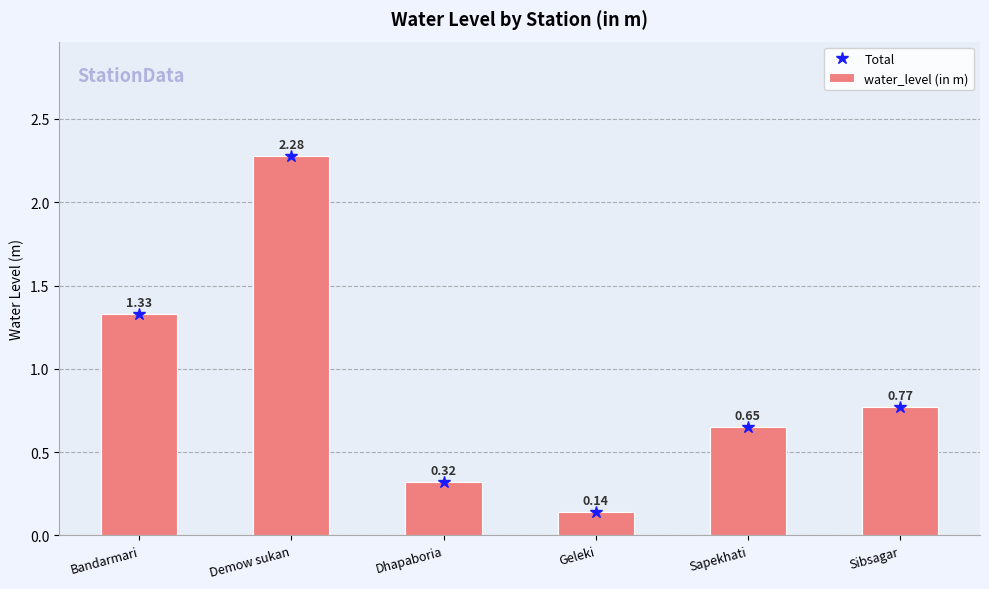

What is the difference between the maximum and minimum values in the water_level (in m) series?

2.1